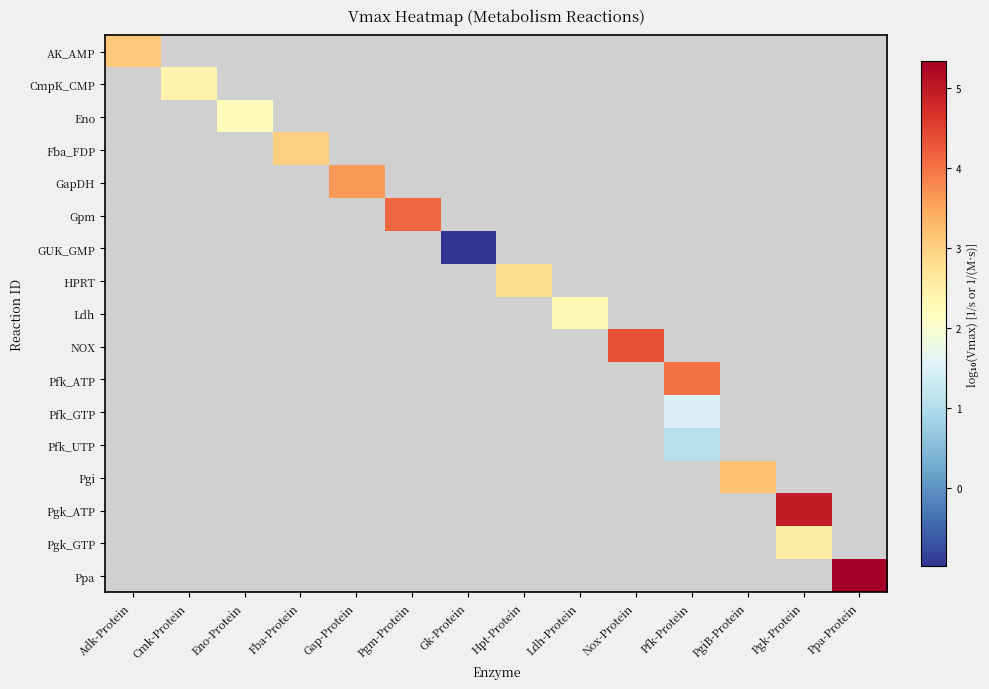

At how many categories does at least one series exceed 3?

9